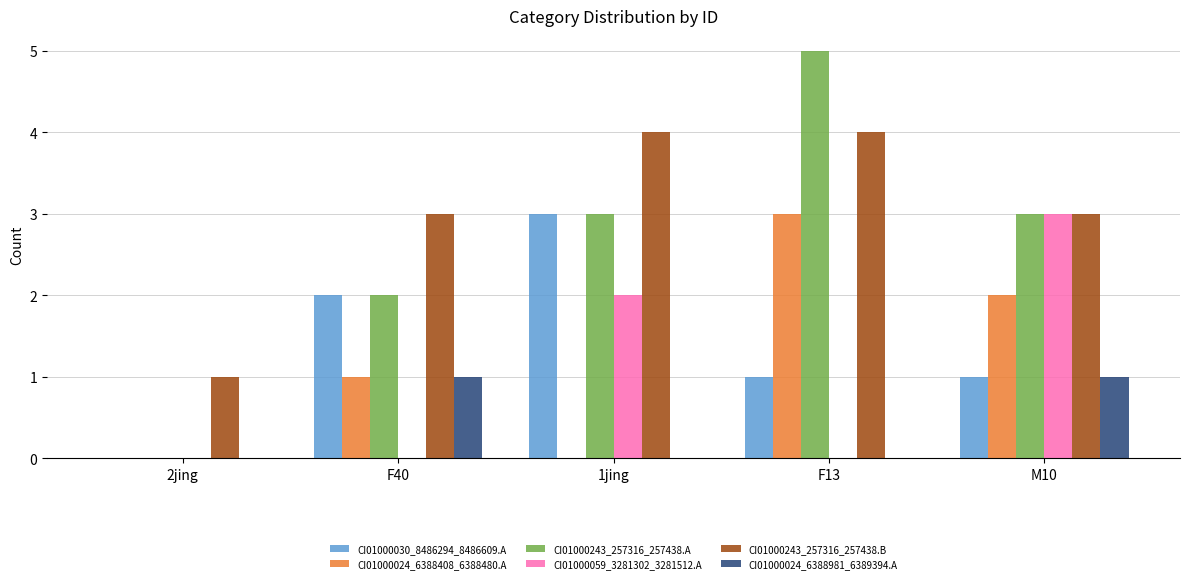

Between 1jing and F13, which series saw the biggest shift?

CI01000024_6388408_6388480.A